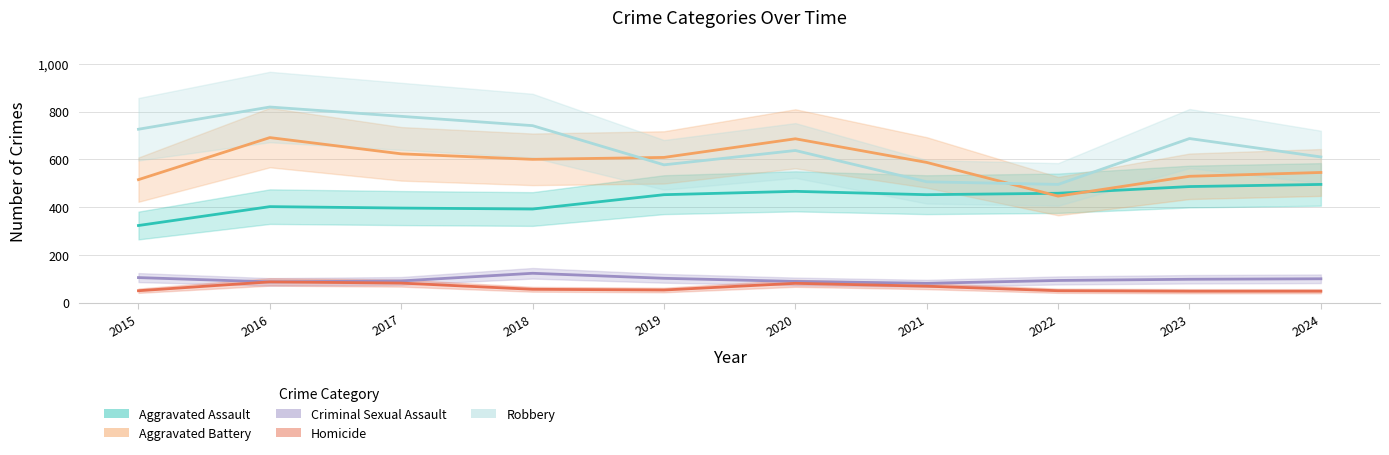

Reading right to left, extract all data points from this chart.

Aggravated Assault: 2024=495	2023=486	2022=458	2021=452	2020=466	2019=452	2018=392	2017=396	2016=402	2015=323
Aggravated Battery: 2024=545	2023=529	2022=446	2021=587	2020=686	2019=608	2018=600	2017=623	2016=691	2015=515
Criminal Sexual Assault: 2024=100	2023=98	2022=93	2021=81	2020=89	2019=102	2018=123	2017=91	2016=87	2015=105
Homicide: 2024=48	2023=48	2022=50	2021=69	2020=81	2019=53	2018=56	2017=82	2016=87	2015=50
Robbery: 2024=610	2023=687	2022=495	2021=506	2020=637	2019=577	2018=741	2017=780	2016=819	2015=726